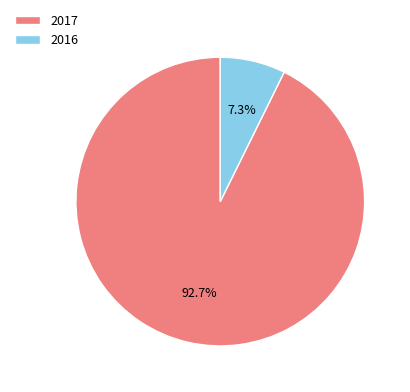

Which has a higher value, 2017 or 2016?

2017